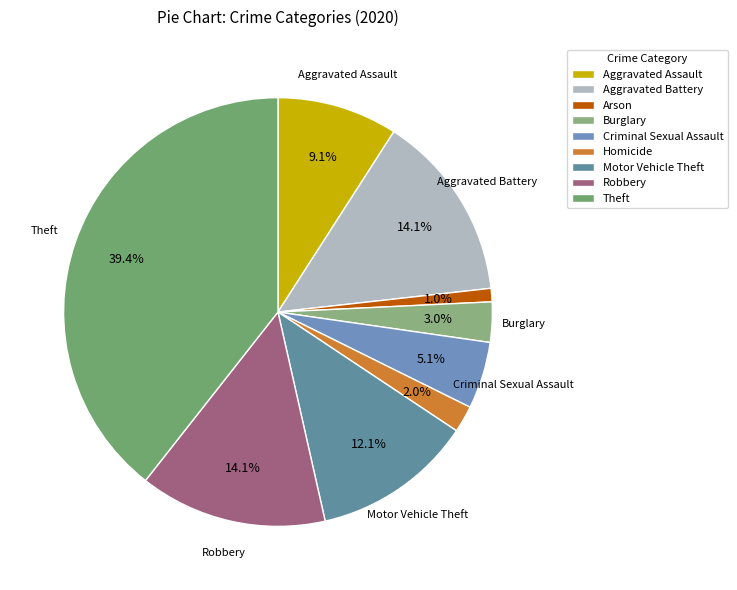

How many segments does this pie chart have?

9